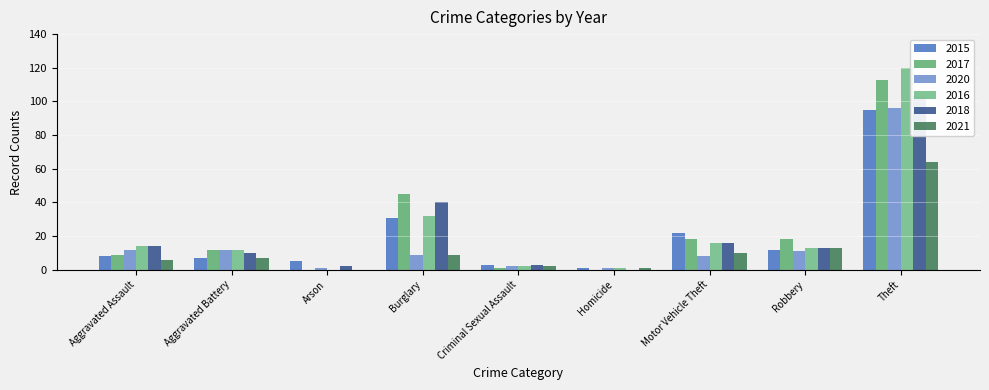

Reading left to right, extract all data points from this chart.

2015: 8	7	5	31	3	1	22	12	95
2017: 9	12	0	45	1	0	18	18	113
2020: 12	12	1	9	2	1	8	11	96
2016: 14	12	0	32	2	1	16	13	120
2018: 14	10	2	40	3	0	16	13	103
2021: 6	7	0	9	2	1	10	13	64